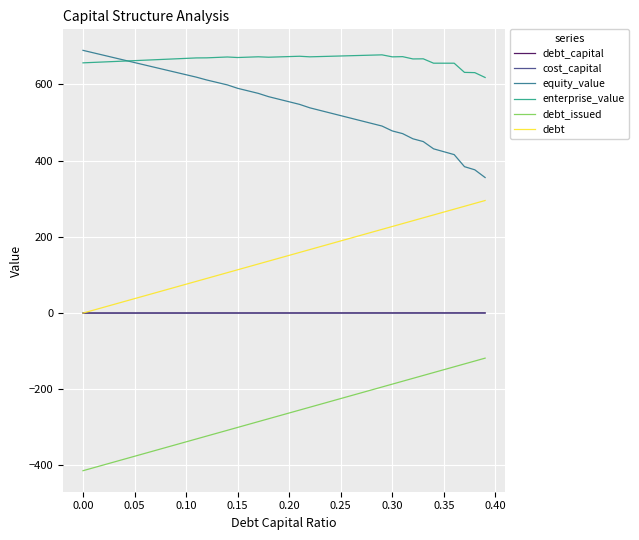

What is the smallest value displayed?

-413.8